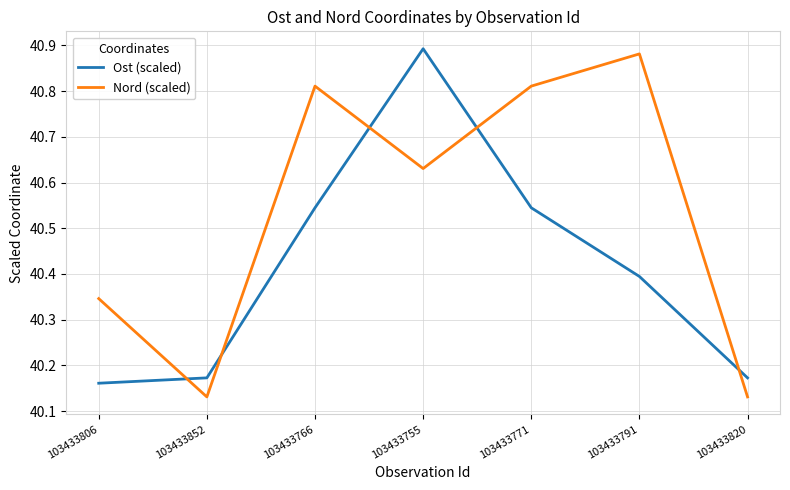

The value of Nord (scaled) at 103433852 is 58.9. True or false?

False